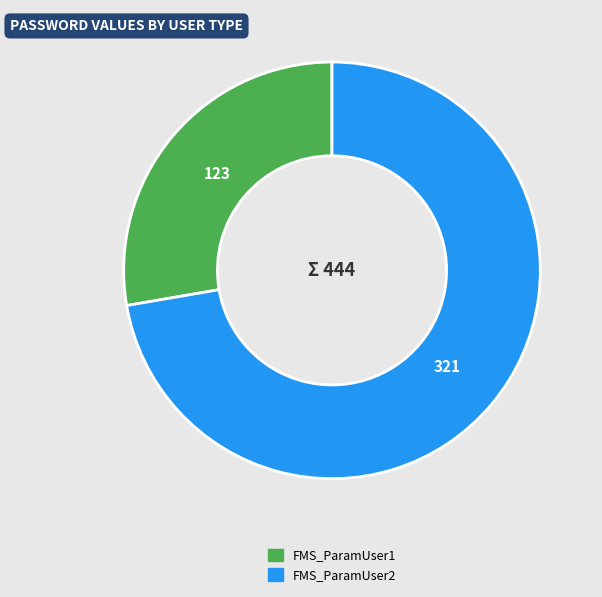

Is the sum of FMS_ParamUser1 and FMS_ParamUser2 greater than half?

Yes